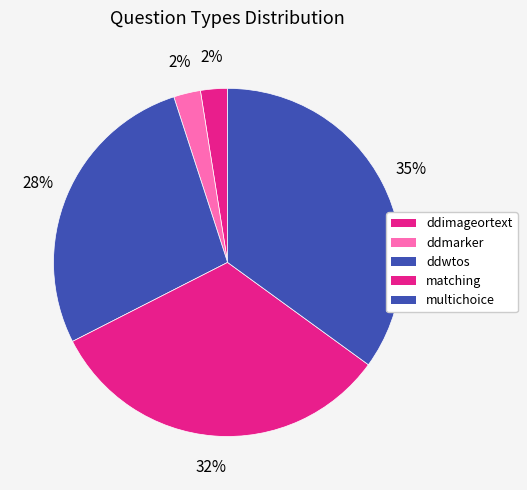

Count the number of slices in the pie.

5